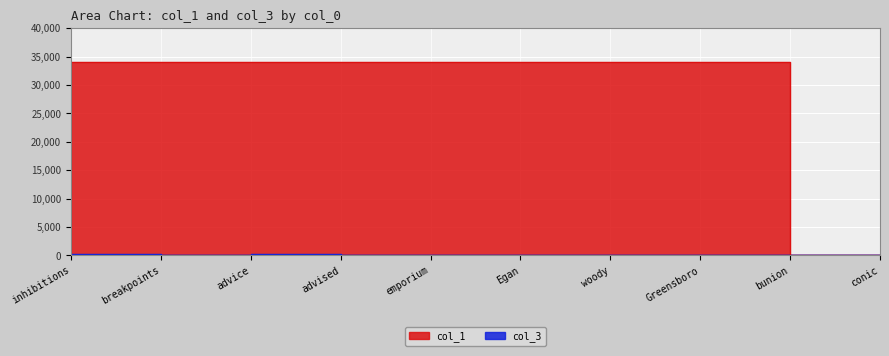

What is the label of the 2nd point from the left?

breakpoints